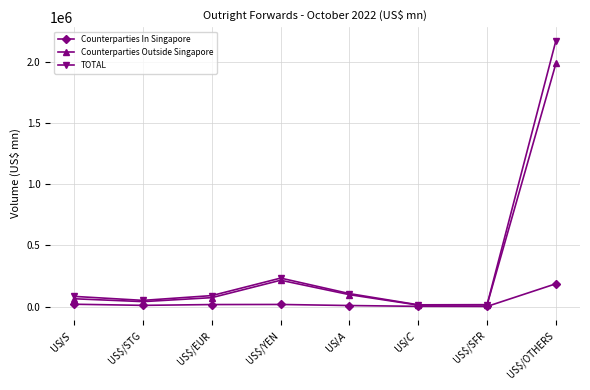

The Counterparties Outside Singapore series shows 215642 at US$/YEN. True or false?

True